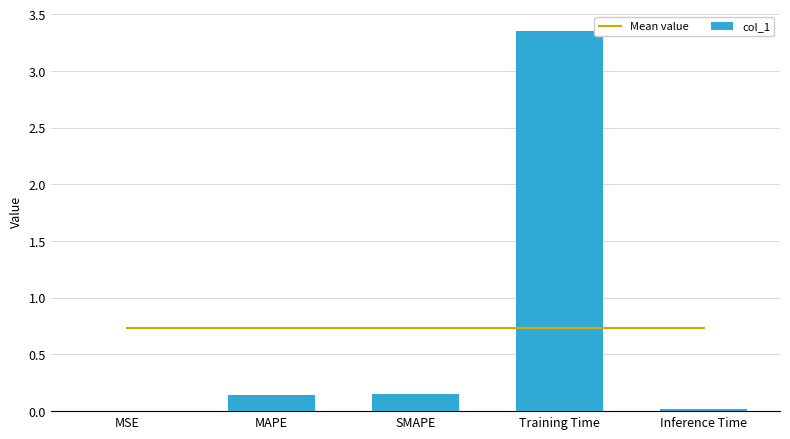

Reading left to right, what are all the values shown in this chart?

Mean value: 0.7	0.7	0.7	0.7	0.7
col_1: 0.0	0.1	0.2	3.4	0.0